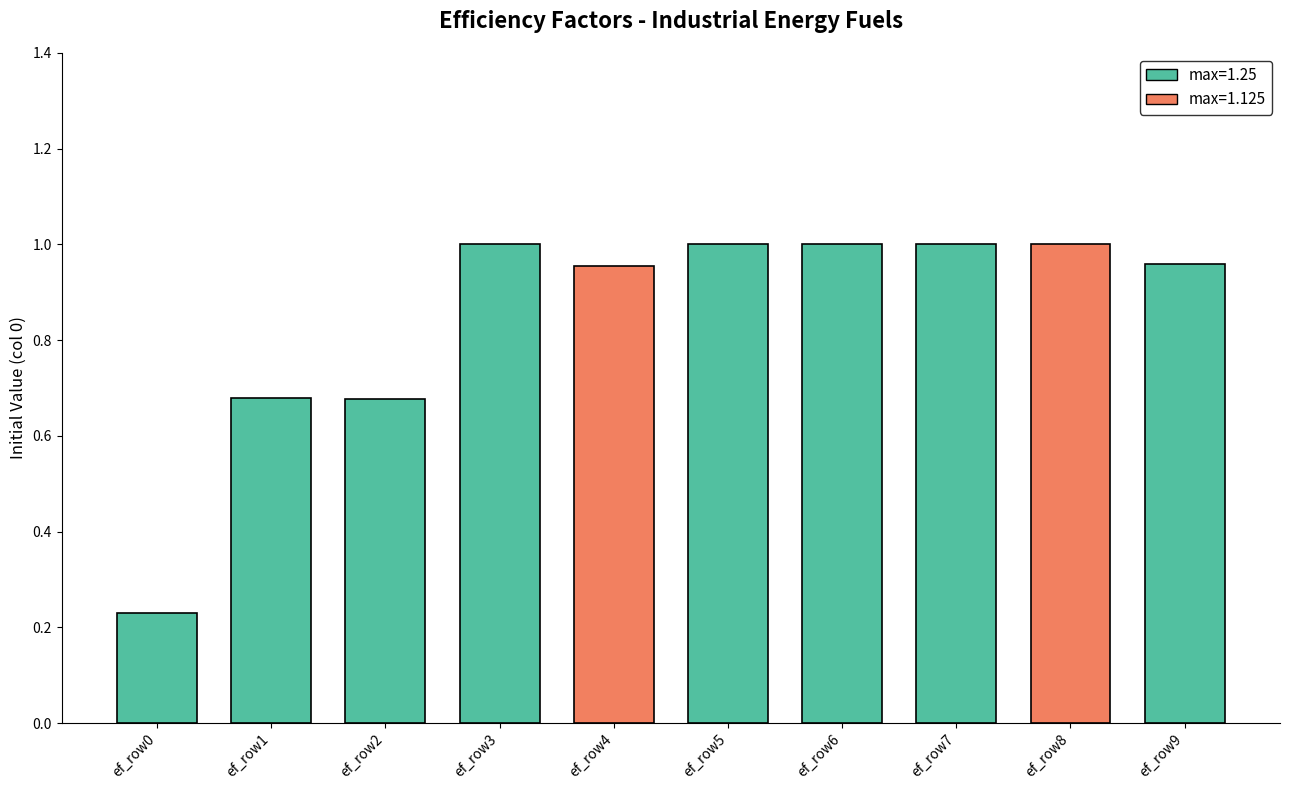

Which category has the lowest value across all series?

ef_row0